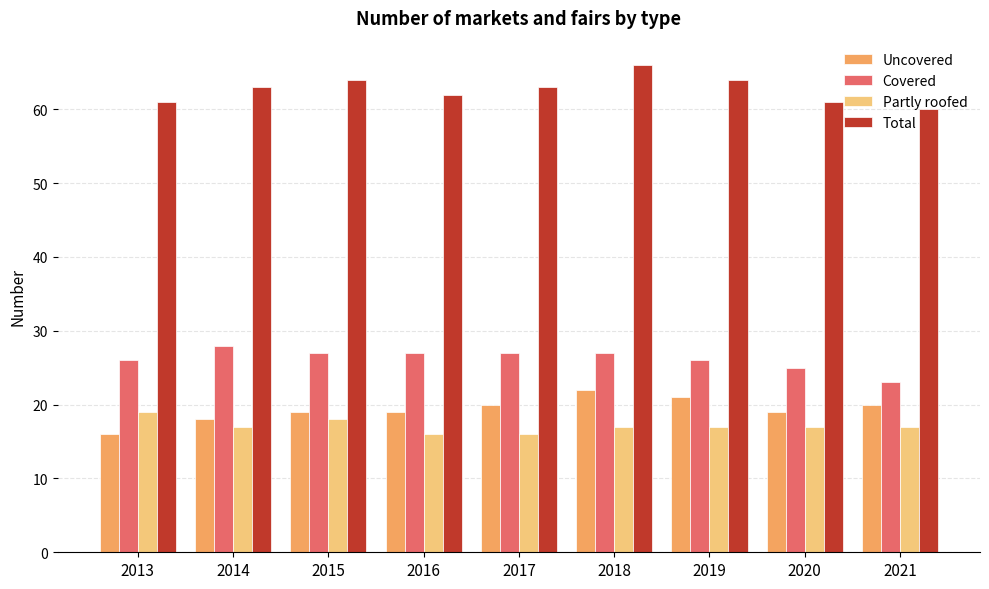

Which series has the largest total across all categories?

Total